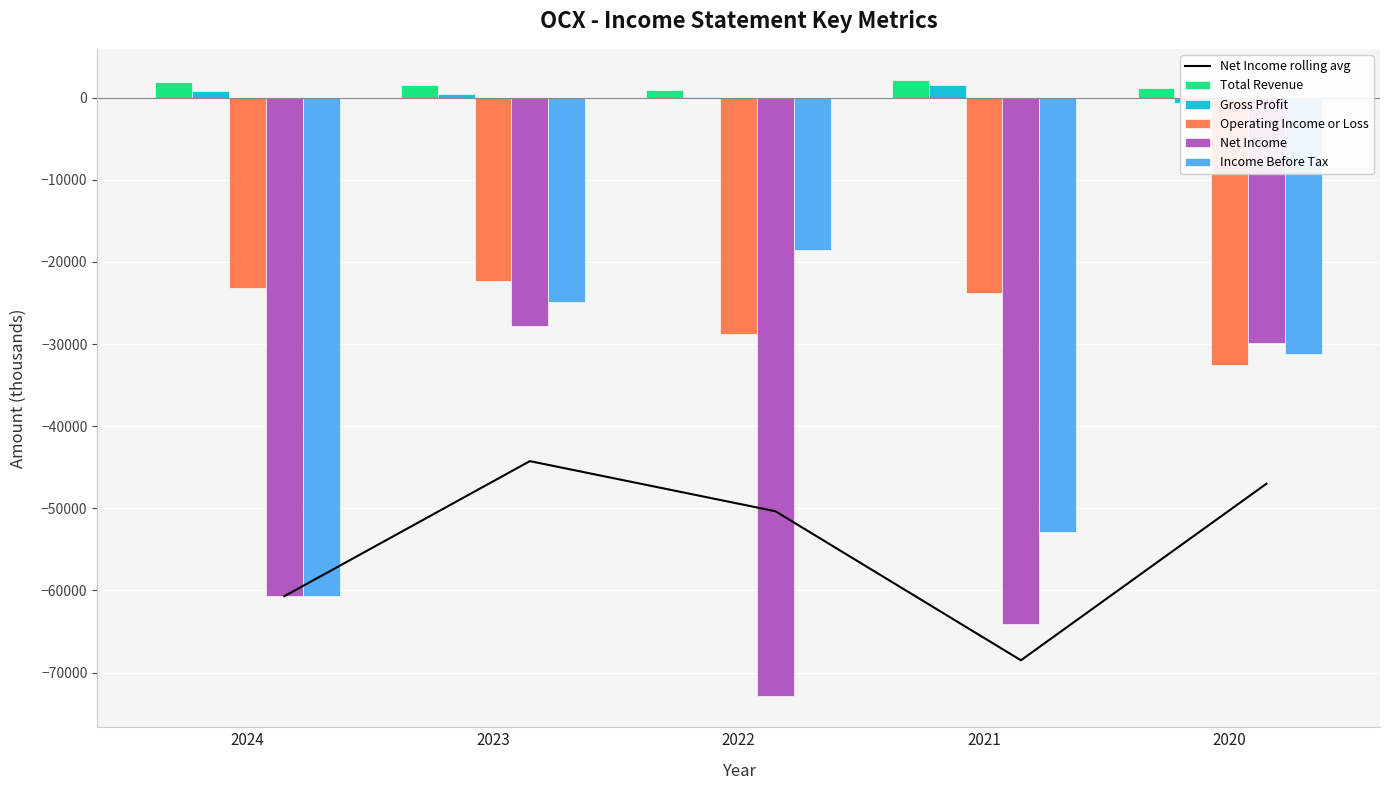

What is the spread (max minus min) of values at 2020?

48200